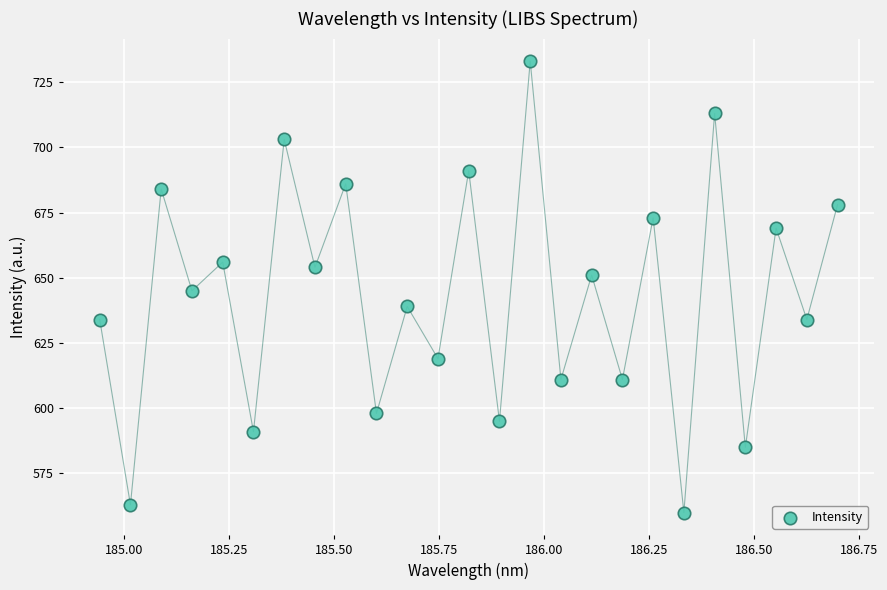

What is the range of Y values (max minus min)?

173